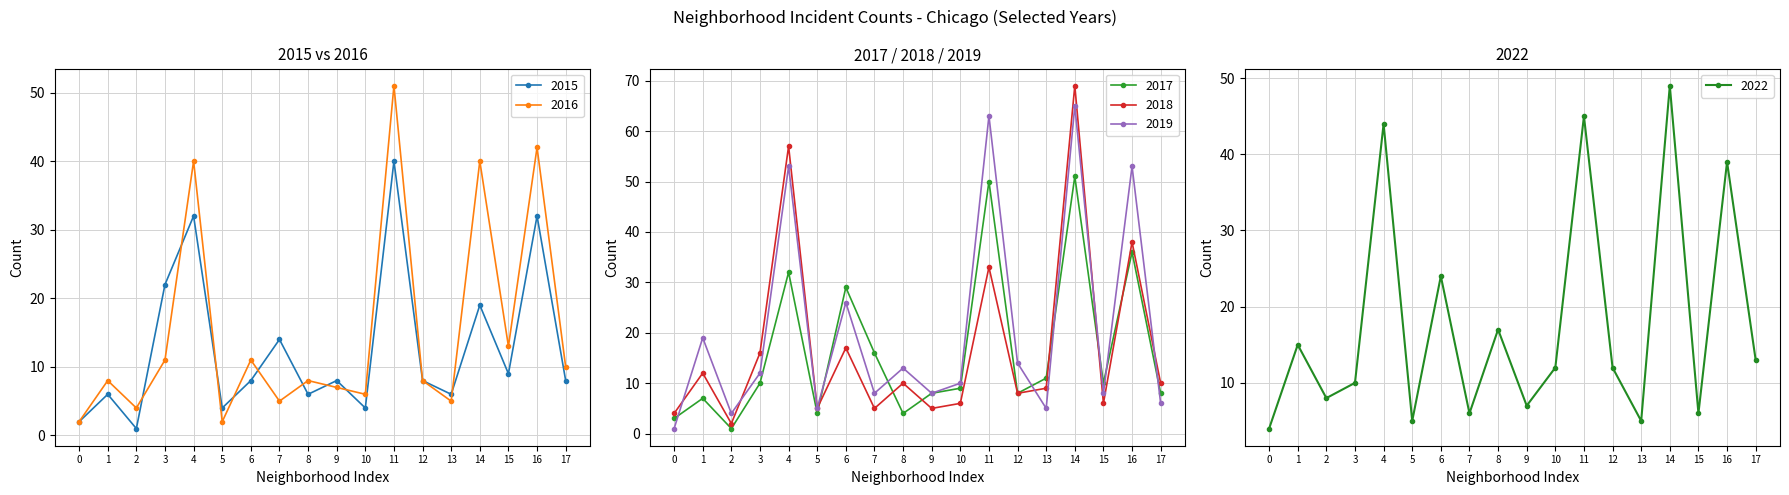

How many distinct data groups are displayed?

6